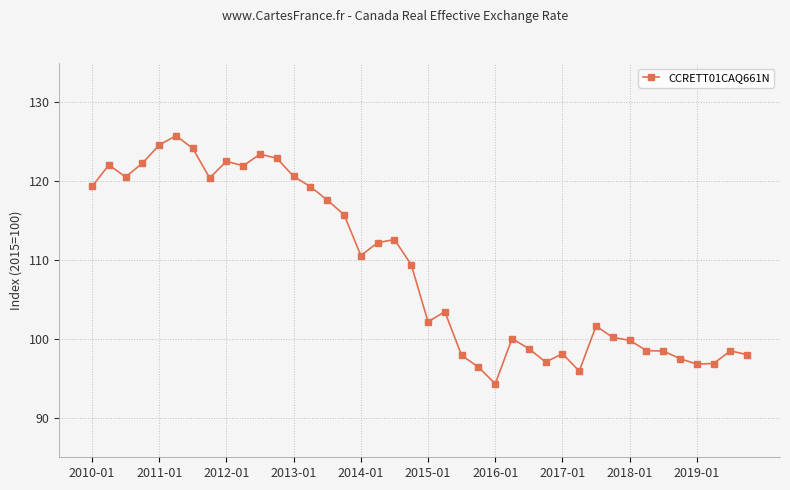

What is the maximum value shown in the chart?

125.8